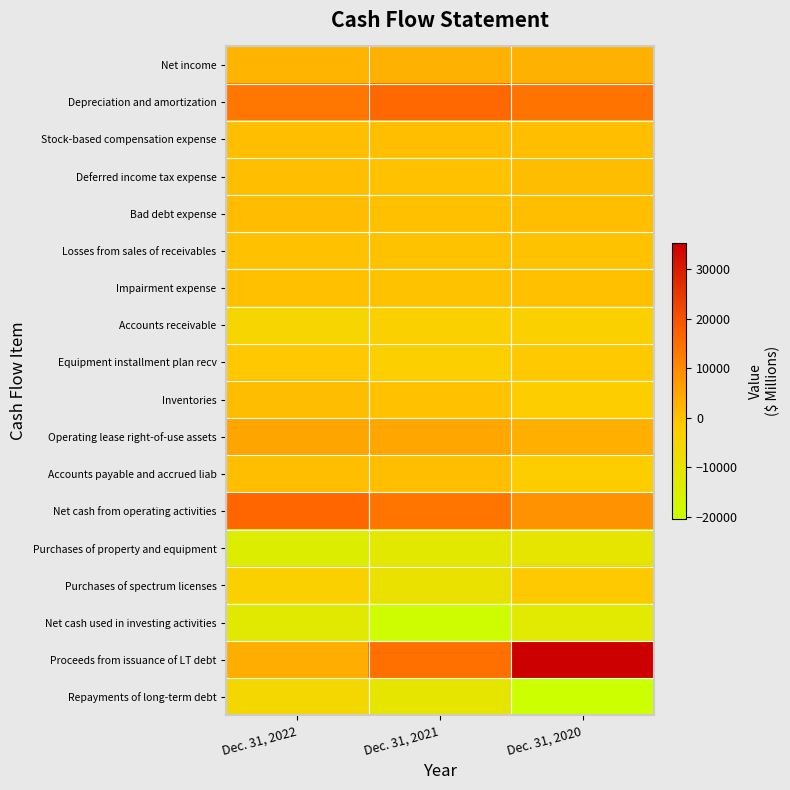

Reading left to right, list all the values displayed in this chart.

Net income: Dec. 31, 2022=2590	Dec. 31, 2021=3024	Dec. 31, 2020=3064
Depreciation and amortization: Dec. 31, 2022=13651	Dec. 31, 2021=16383	Dec. 31, 2020=14151
Stock-based compensation expense: Dec. 31, 2022=595	Dec. 31, 2021=540	Dec. 31, 2020=694
Deferred income tax expense: Dec. 31, 2022=492	Dec. 31, 2021=197	Dec. 31, 2020=822
Bad debt expense: Dec. 31, 2022=1026	Dec. 31, 2021=452	Dec. 31, 2020=602
Losses from sales of receivables: Dec. 31, 2022=214	Dec. 31, 2021=15	Dec. 31, 2020=36
Impairment expense: Dec. 31, 2022=477	Dec. 31, 2021=0	Dec. 31, 2020=418
Accounts receivable: Dec. 31, 2022=-5158	Dec. 31, 2021=-3225	Dec. 31, 2020=-3273
Equipment installment plan recv: Dec. 31, 2022=-1184	Dec. 31, 2021=-3141	Dec. 31, 2020=-1453
Inventories: Dec. 31, 2022=744	Dec. 31, 2021=201	Dec. 31, 2020=-2222
Operating lease right-of-use assets: Dec. 31, 2022=5227	Dec. 31, 2021=4964	Dec. 31, 2020=3465
Accounts payable and accrued liab: Dec. 31, 2022=558	Dec. 31, 2021=549	Dec. 31, 2020=-2123
Net cash from operating activities: Dec. 31, 2022=16781	Dec. 31, 2021=13917	Dec. 31, 2020=8640
Purchases of property and equipment: Dec. 31, 2022=-13970	Dec. 31, 2021=-12326	Dec. 31, 2020=-11034
Purchases of spectrum licenses: Dec. 31, 2022=-3331	Dec. 31, 2021=-9366	Dec. 31, 2020=-1333
Net cash used in investing activities: Dec. 31, 2022=-12359	Dec. 31, 2021=-19386	Dec. 31, 2020=-12715
Proceeds from issuance of LT debt: Dec. 31, 2022=3714	Dec. 31, 2021=14727	Dec. 31, 2020=35337
Repayments of long-term debt: Dec. 31, 2022=-5556	Dec. 31, 2021=-11100	Dec. 31, 2020=-20416